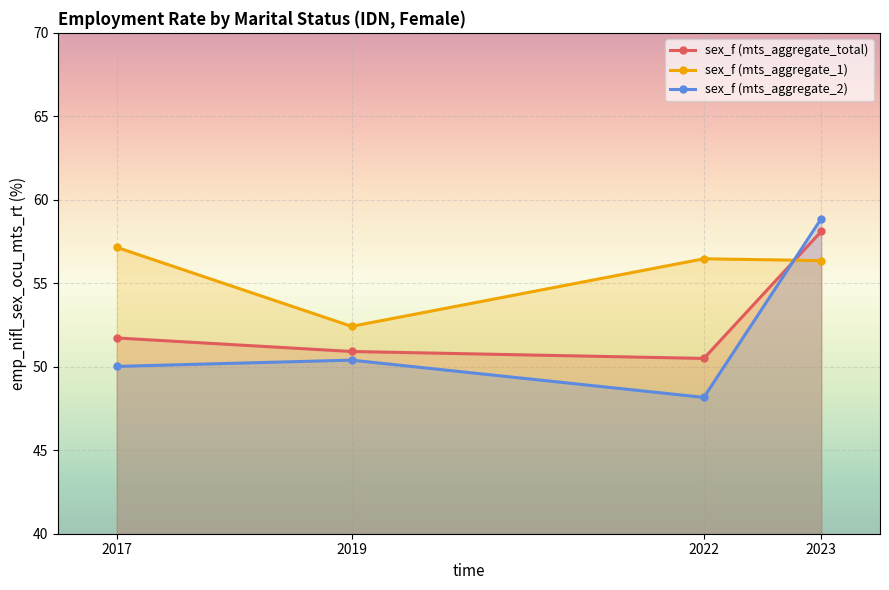

Which has a higher value, 2017 or 2019?

2017